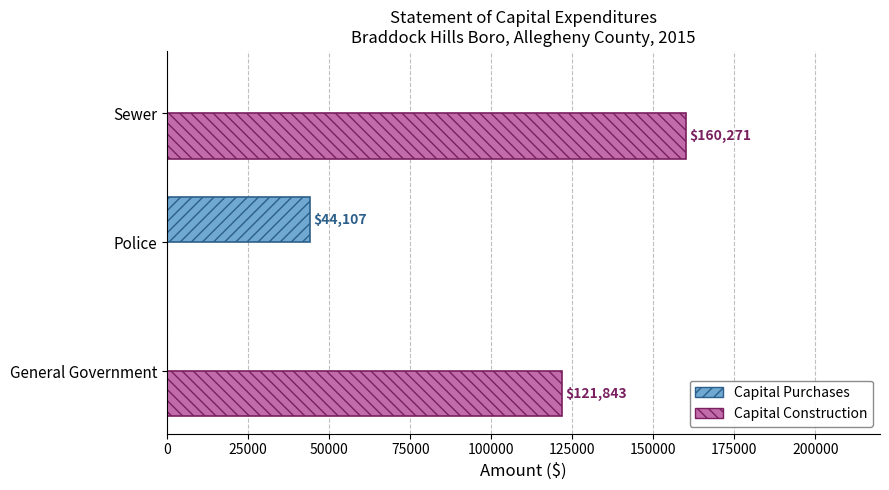

What is the greatest value displayed?

160271